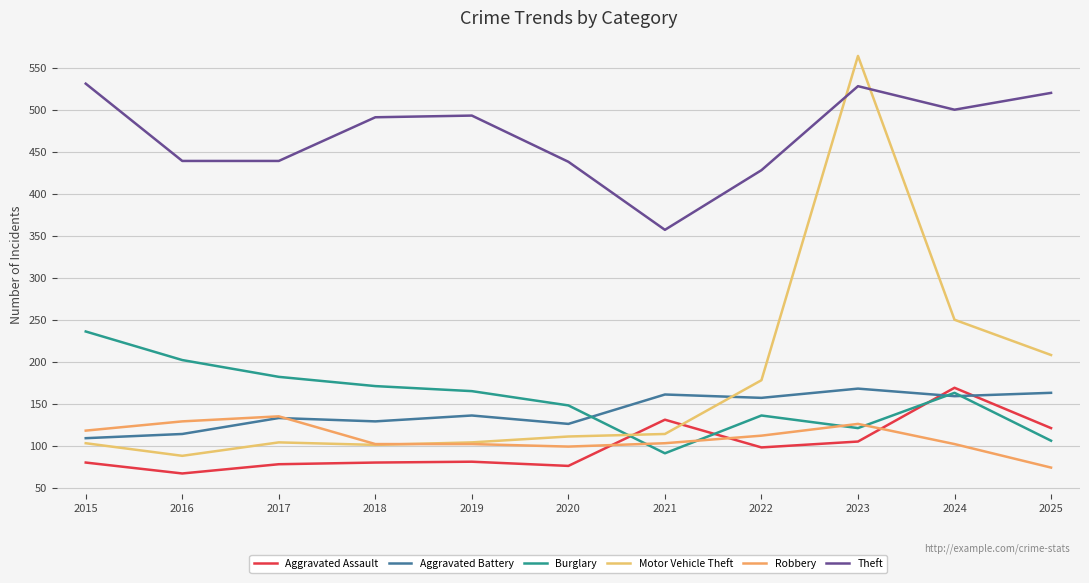

The Burglary series shows 121 at 2023. True or false?

True